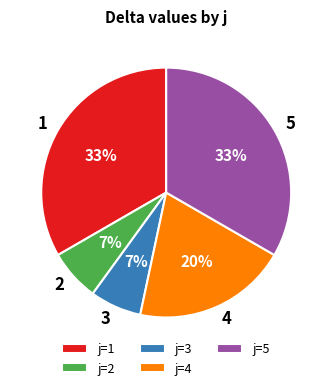

Does any single category account for the majority?

No